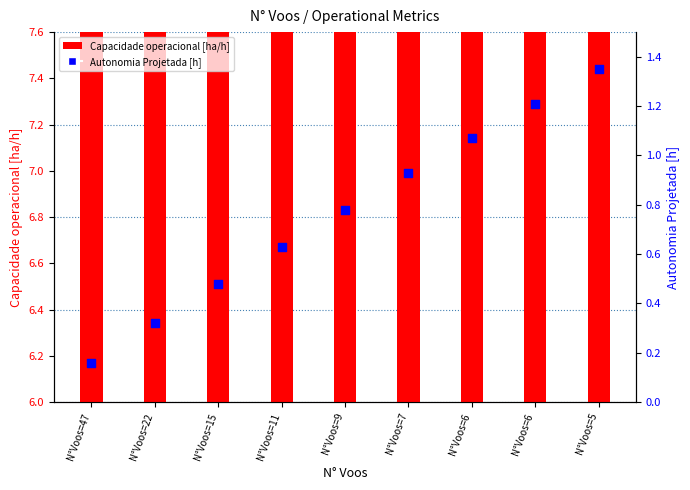

Which series has the largest Y range (max minus min)?

Capacidade operacional [ha/h]